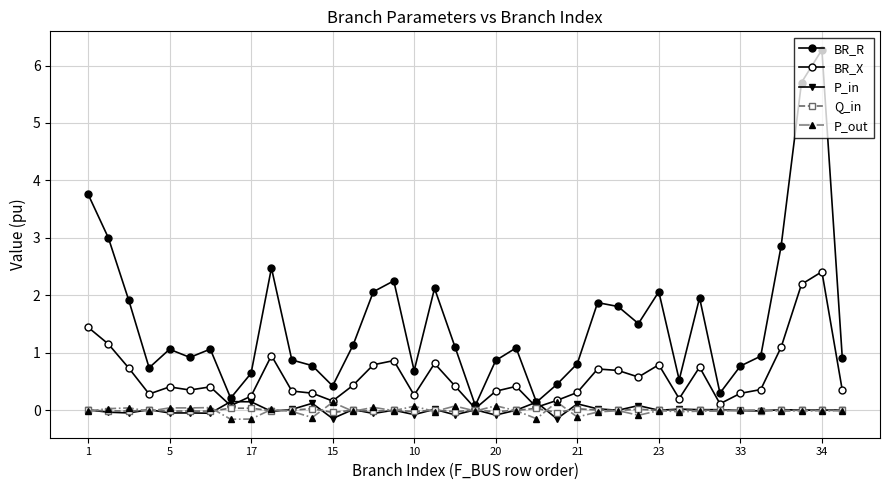

Where does the Q_in series first go above 0?

1